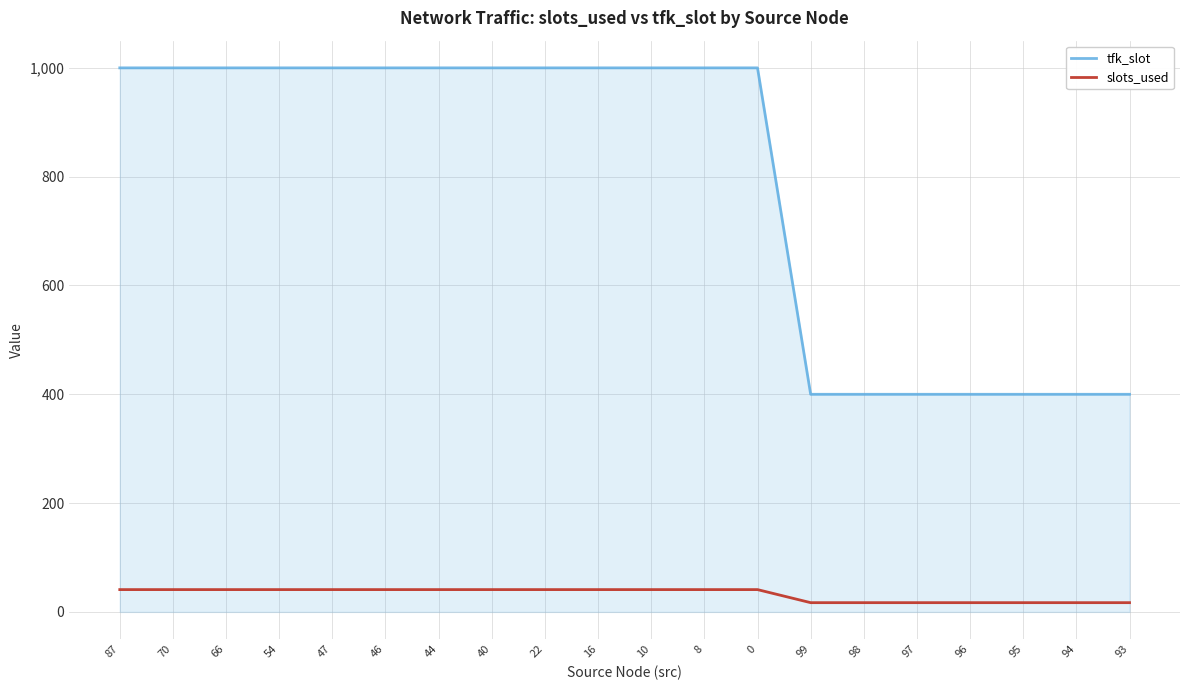

What is the maximum value for slots_used?

41